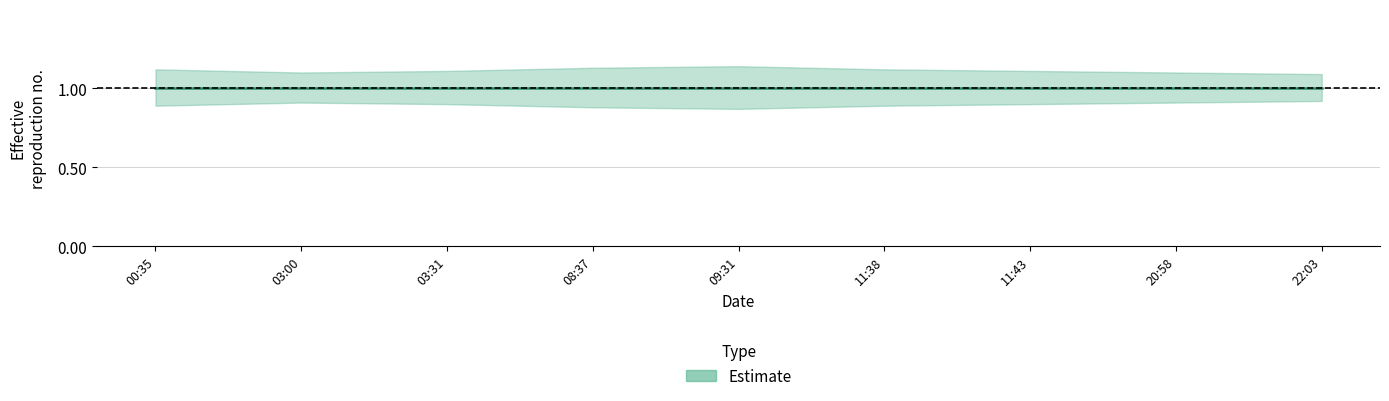

Does the chart have visible grid lines?

Yes